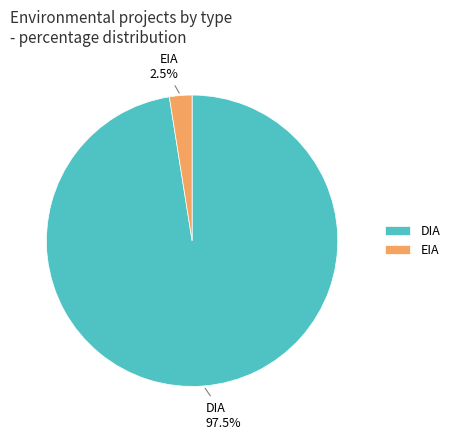

Do EIA and DIA together represent more than half of the pie?

Yes